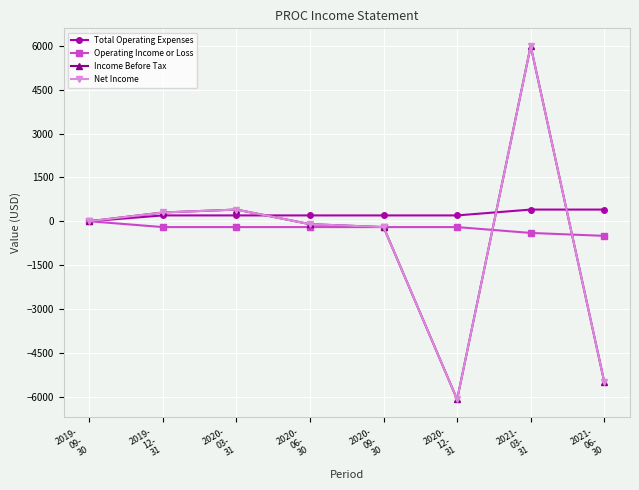

True or false: Income Before Tax and Net Income cross at least once.

False